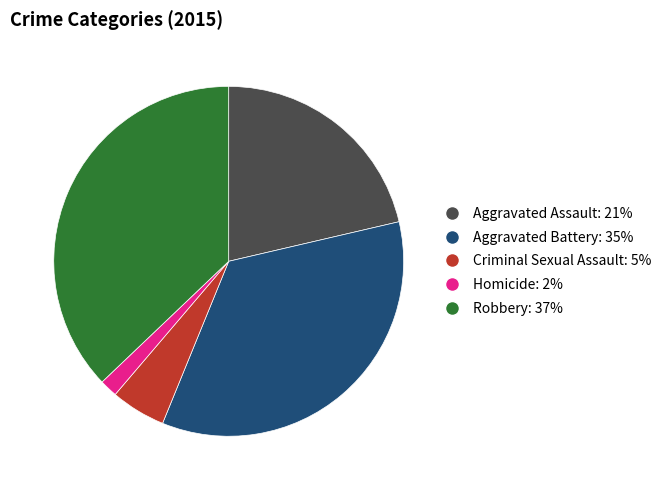

Does Robbery: 37% represent more than half of the total?

No